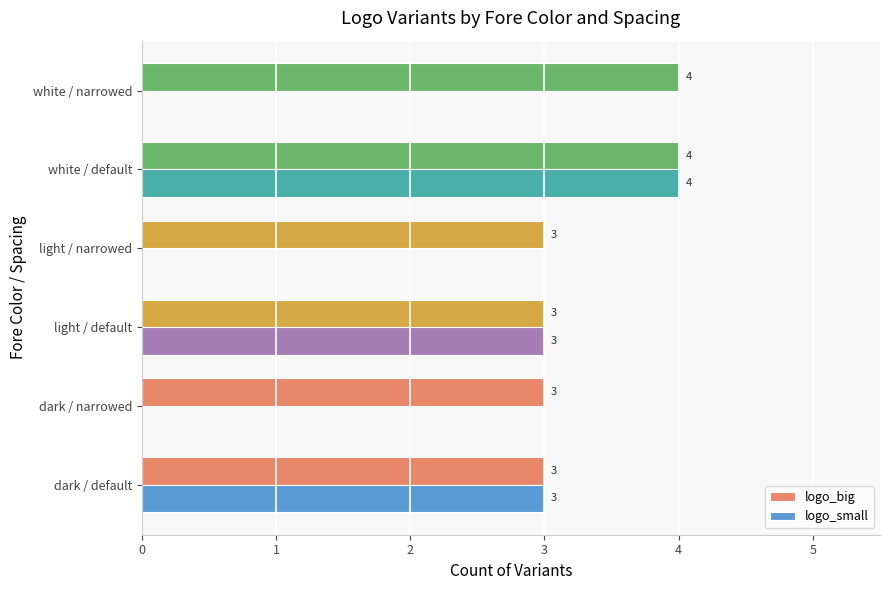

Which series has the largest total across all categories?

logo_big